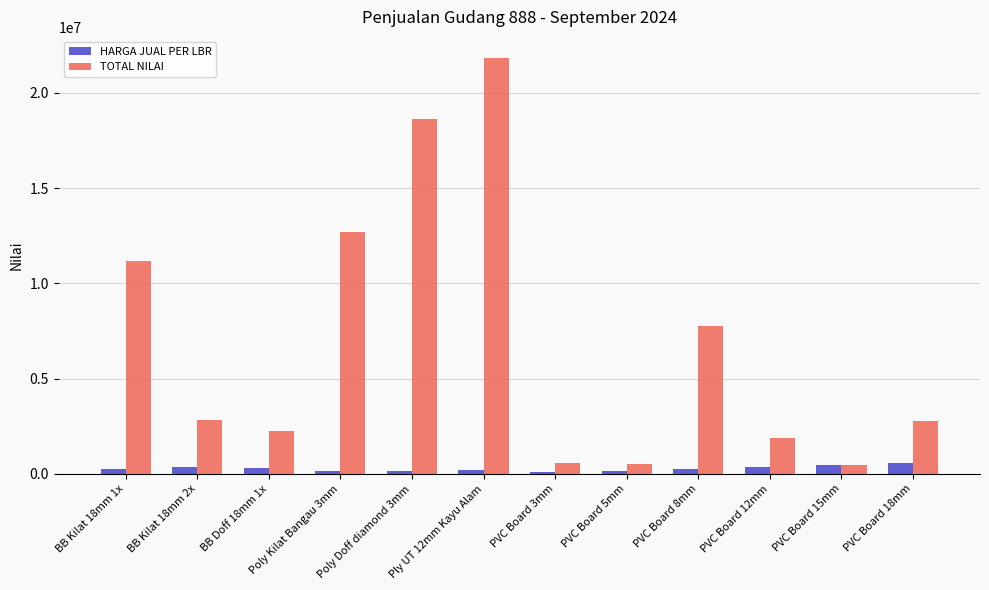

What is the sum of all TOTAL NILAI values?

83392000